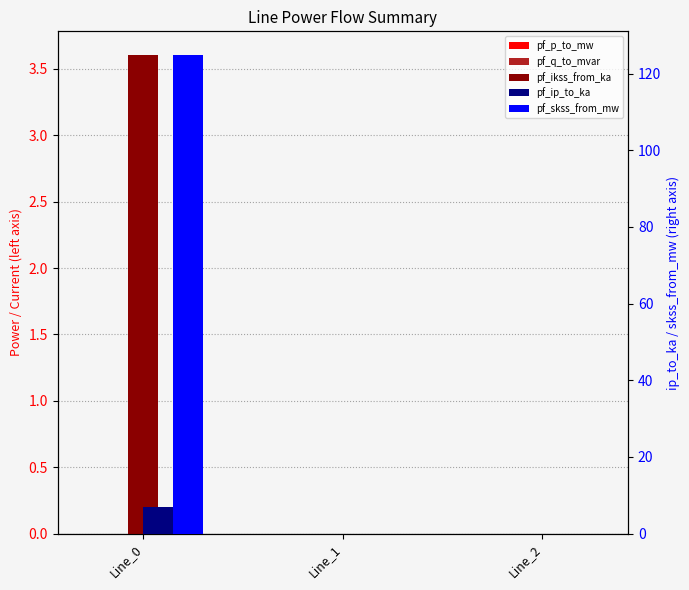

Rank the categories by pf_q_to_mvar value from highest to lowest.

Line_1, Line_2, Line_0